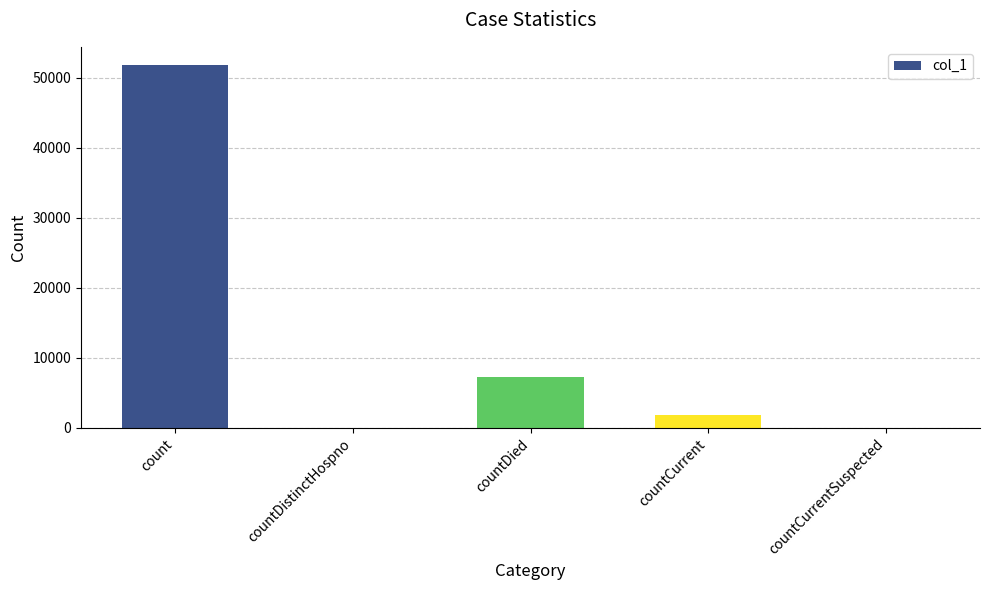

Reading left to right, extract all data points from this chart.

51829	0	7208	1796	0